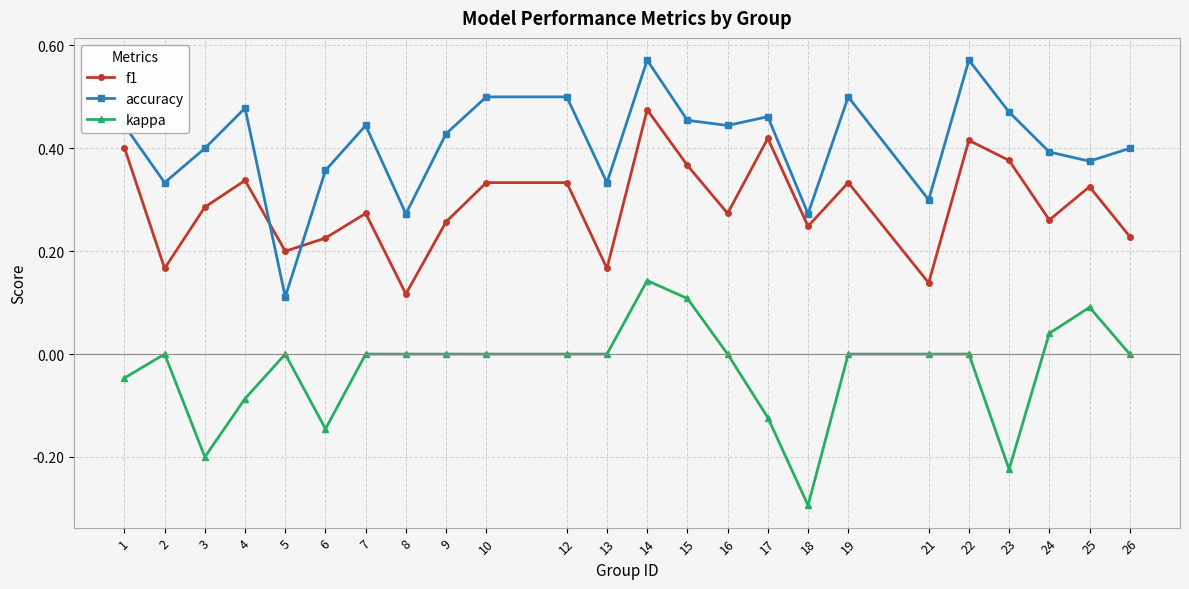

At which category is the sum across all series the highest?

14